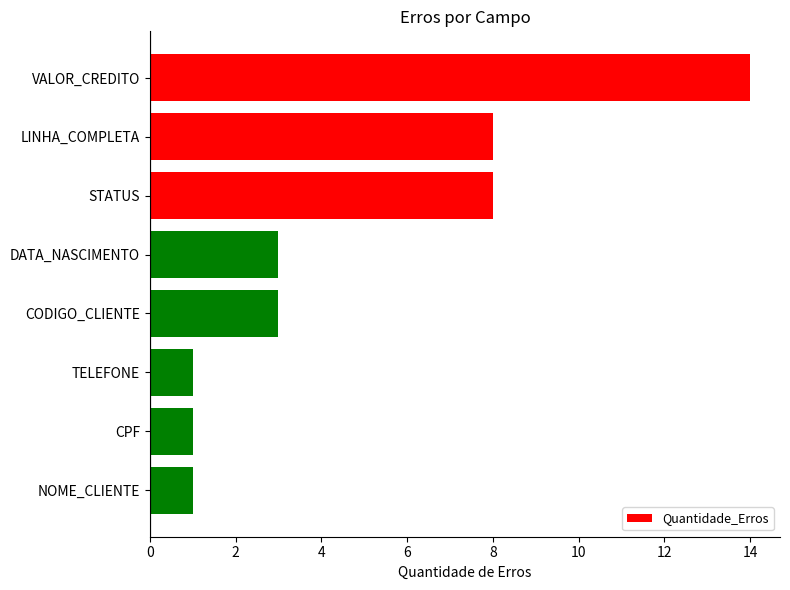

At which category does the chart reach its peak across all series?

VALOR_CREDITO